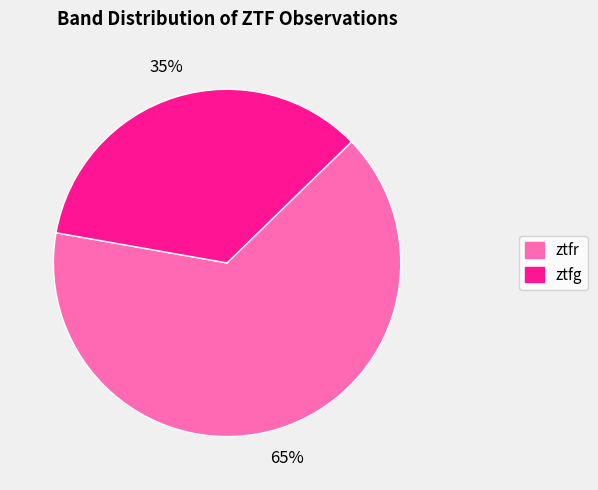

What is the largest slice in the pie chart?

ztfr